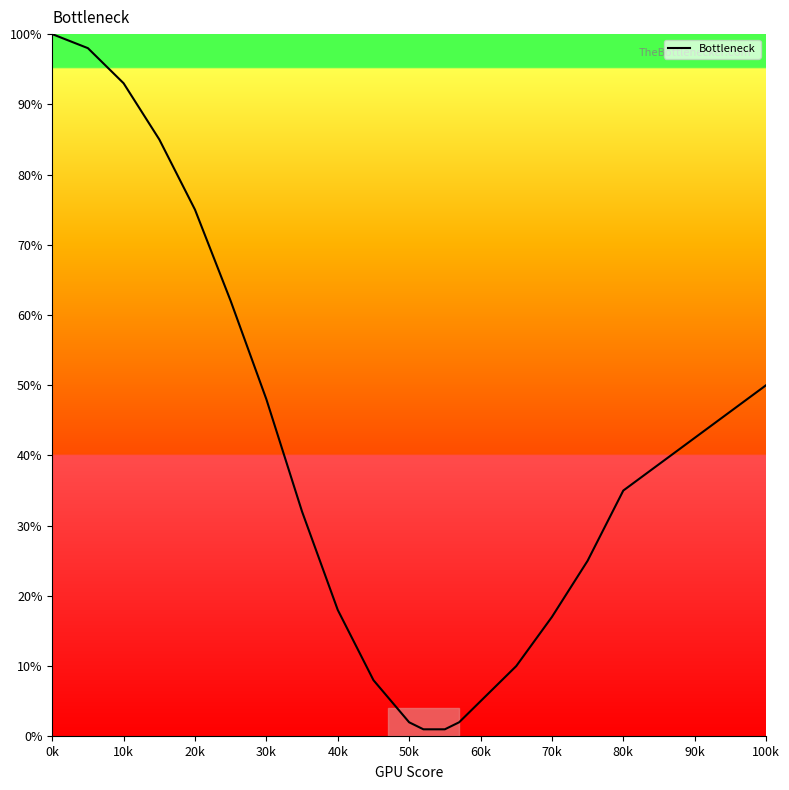

How many lines are shown in the chart?

1